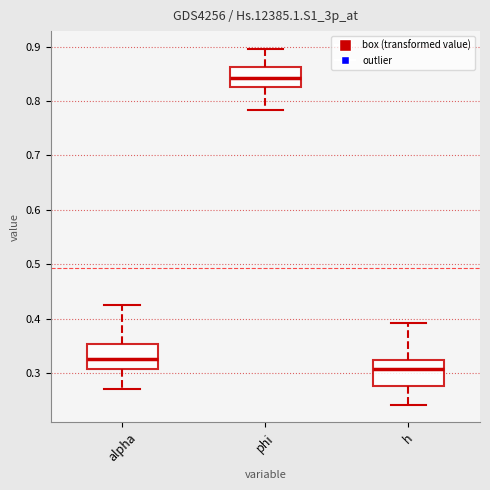

Reading left to right, read every box against the y-axis: the position of its median line, the range the box covers, and the ends of its whiskers. The values are not printed on the chart, so give them approximately, as read against the axis.

alpha: median 0.33, box 0.31 to 0.35, whiskers 0.27 to 0.42
phi: median 0.84, box 0.83 to 0.86, whiskers 0.78 to 0.90
h: median 0.31, box 0.28 to 0.33, whiskers 0.24 to 0.39